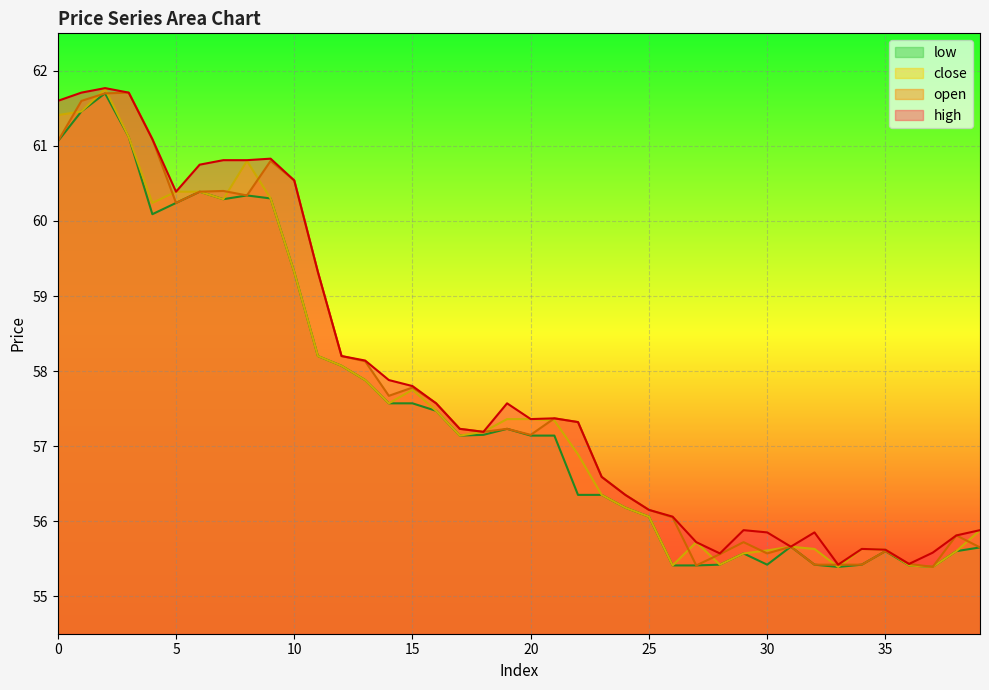

Is it true that low equals 23.5 at 35?

False